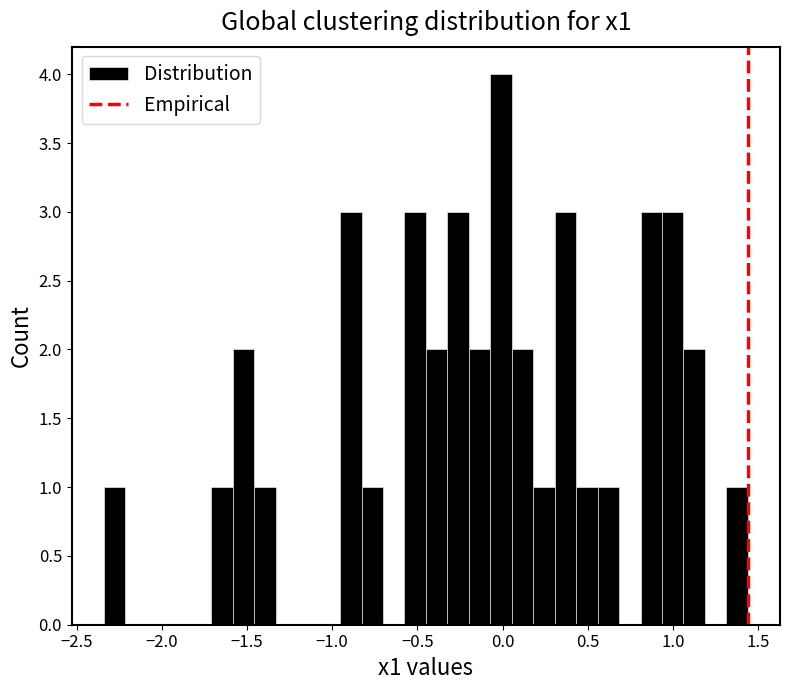

Around what value on the x-axis is the tallest bar? Give the approximate position of its centre, as read against the axis.

0.00